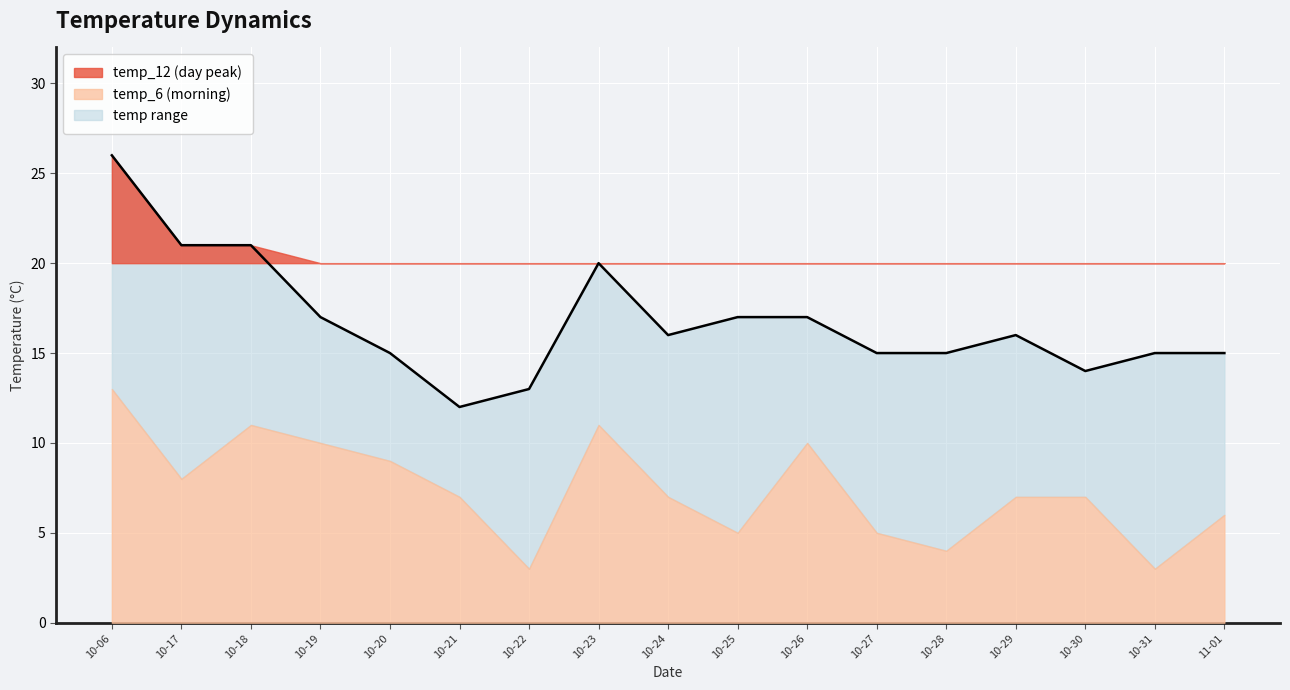

How many data points does each series have?

17